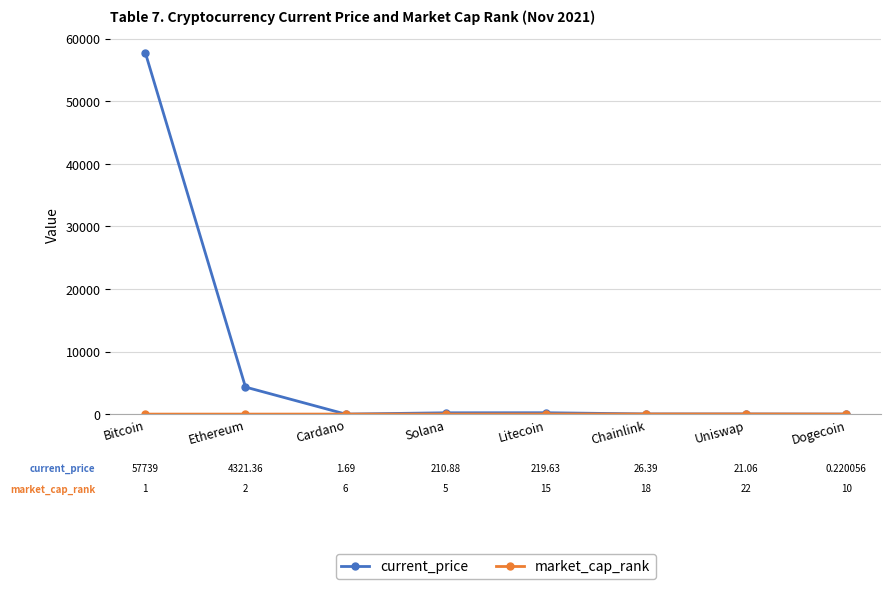

Where is current_price nearest to the value 28869?

Ethereum